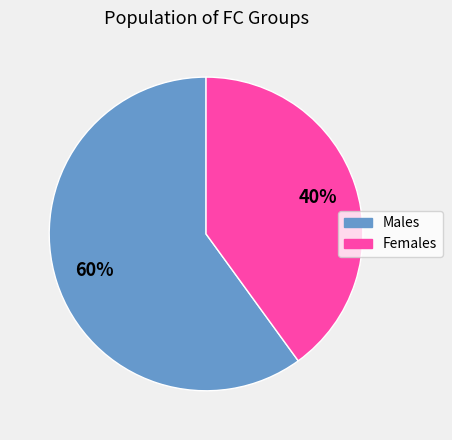

Is the sum of Females and Males greater than half?

Yes